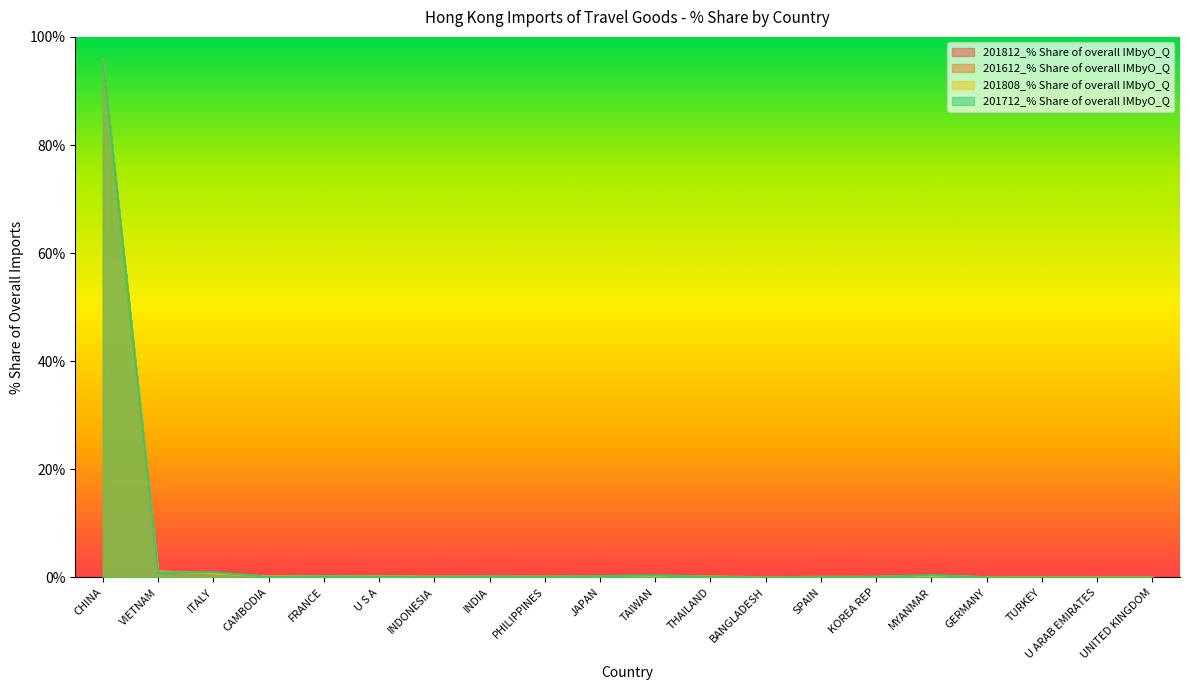

Which category has the highest value across all series?

CHINA